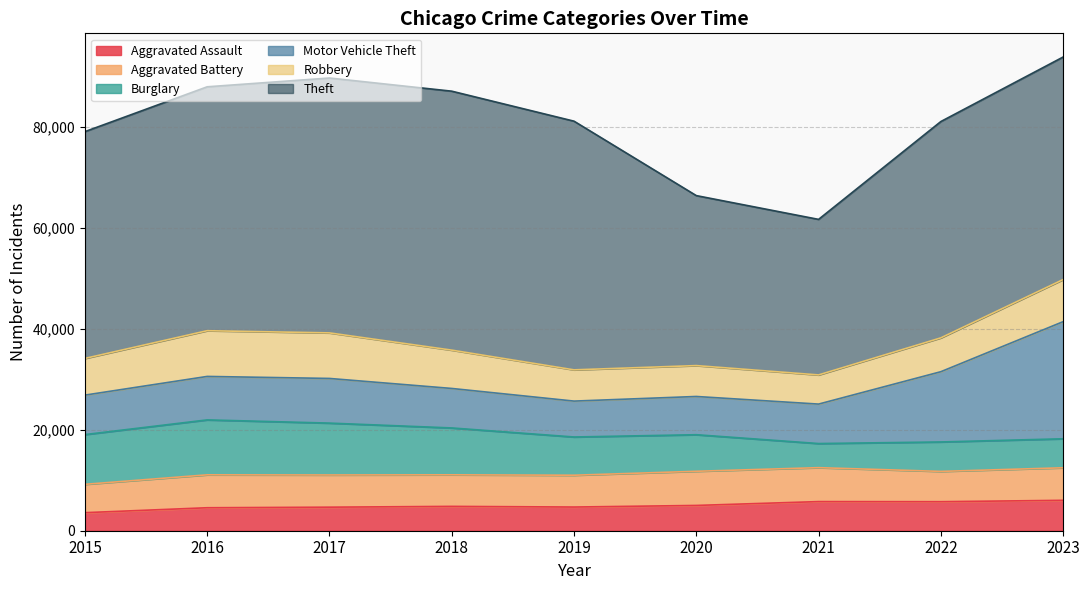

Does the chart have visible grid lines?

Yes